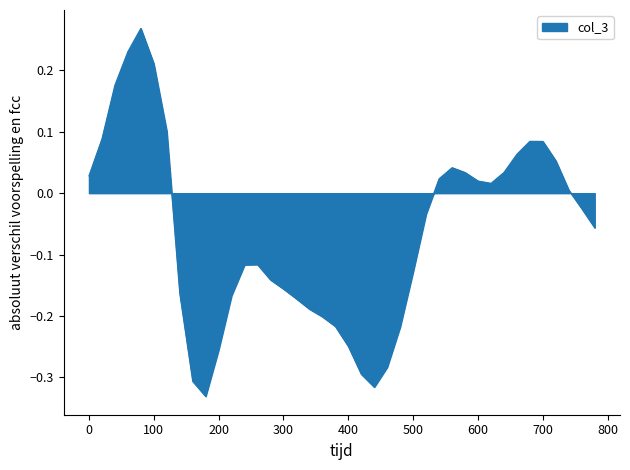

What is the difference between the maximum and minimum values?

0.6